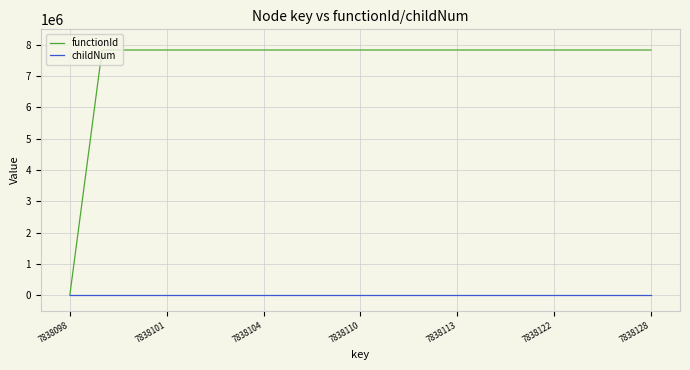

Is this an area chart (filled region under the line)?

No